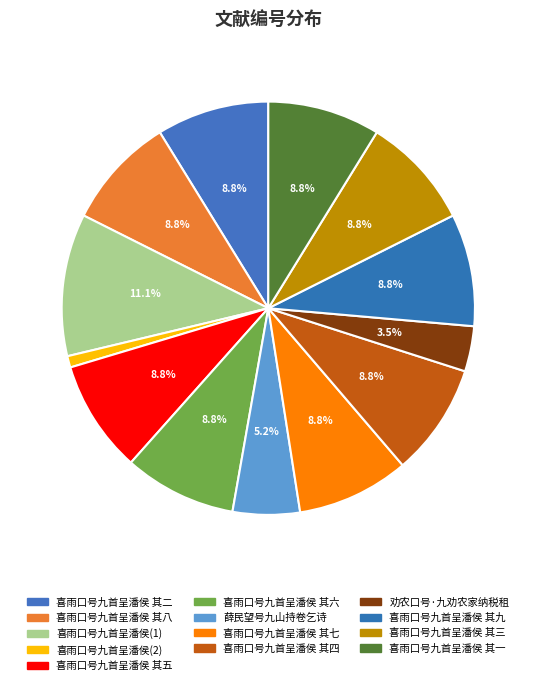

Is there a majority slice in this chart?

No